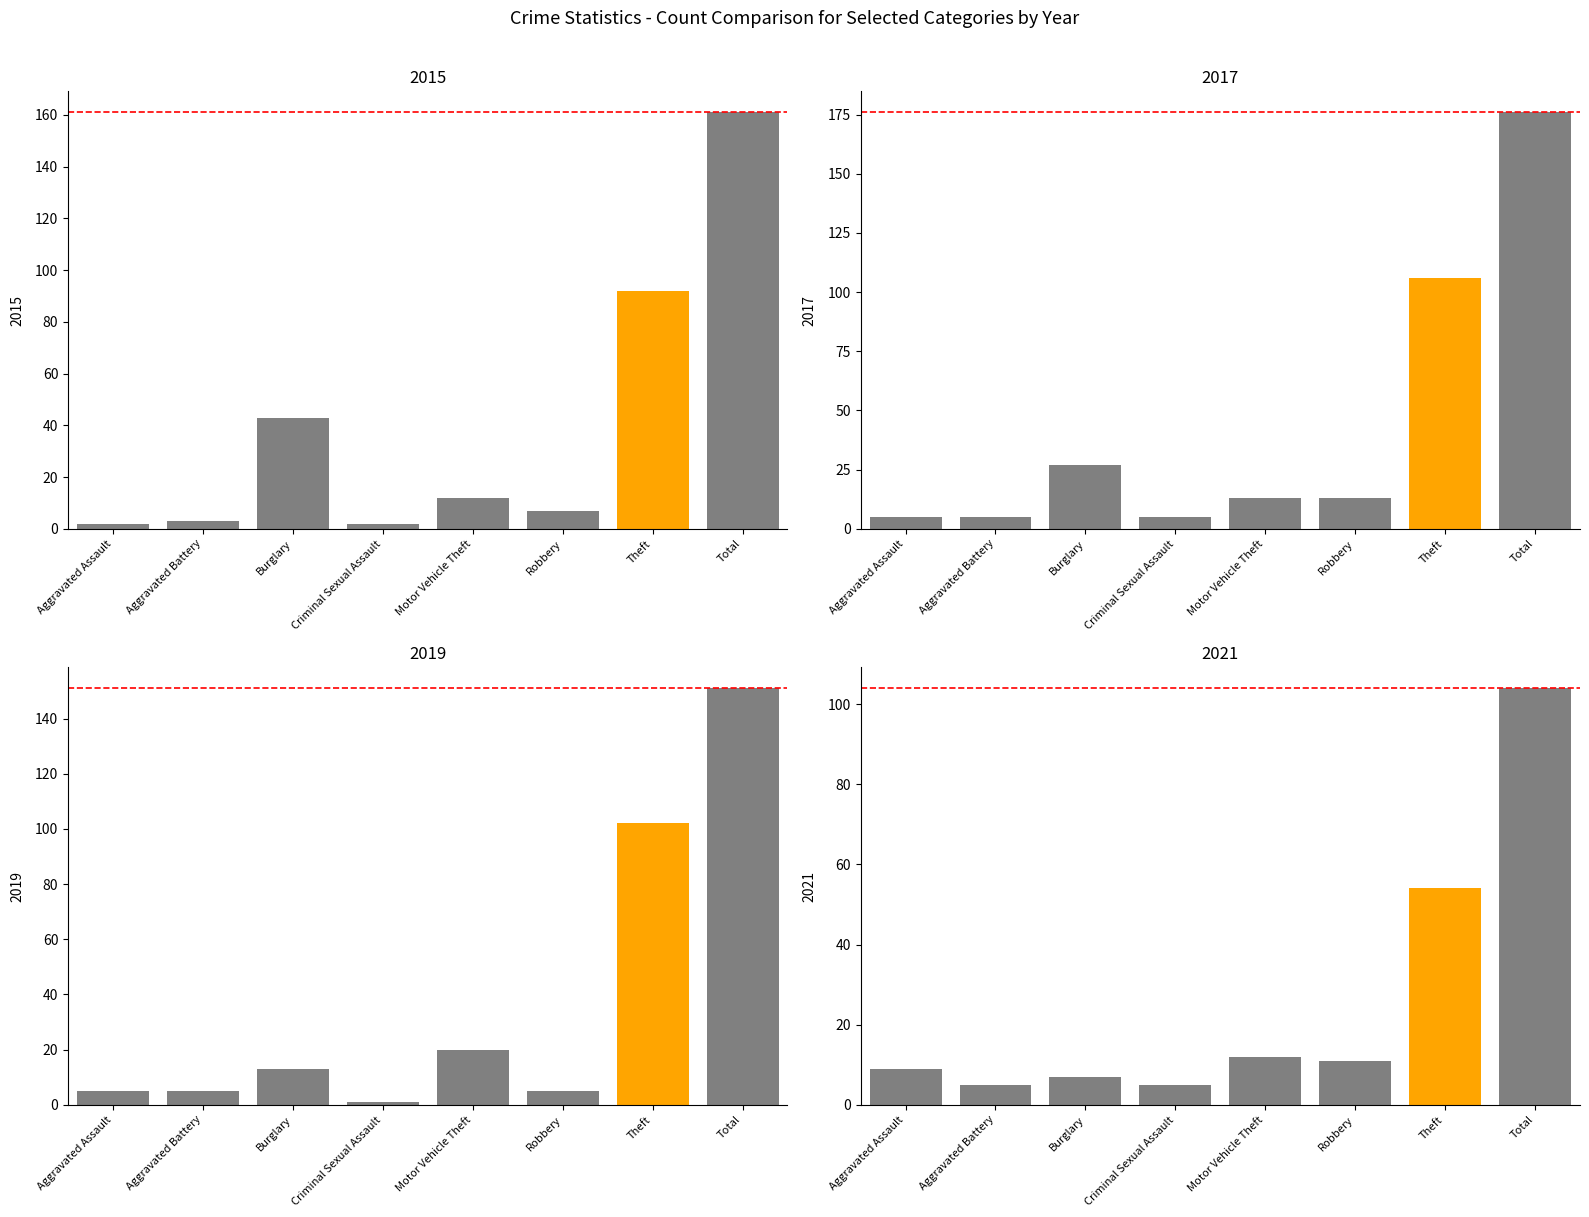

What is the label of the 8th bar from the left?

Total